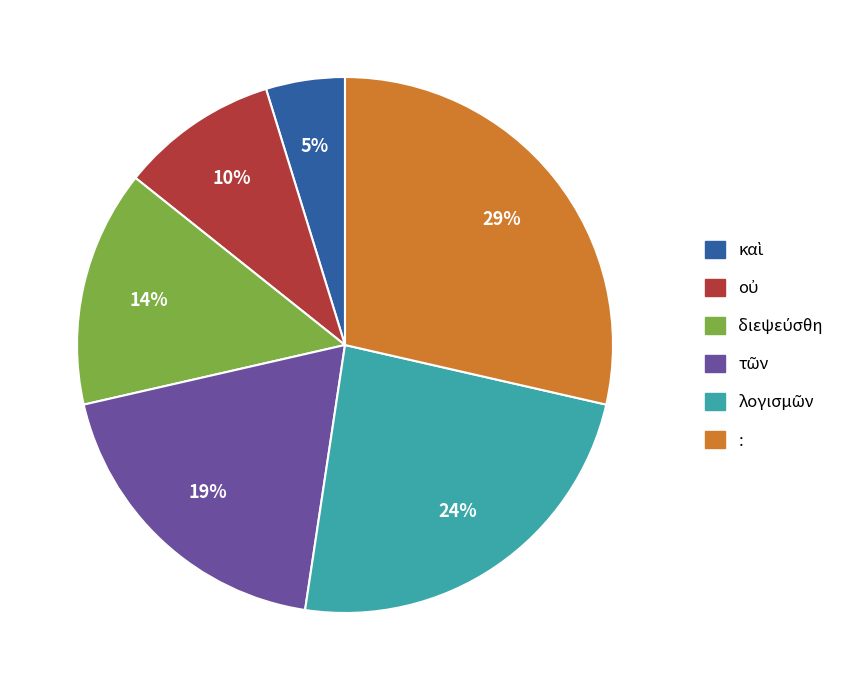

Is it true that : is 29% of the pie?

True